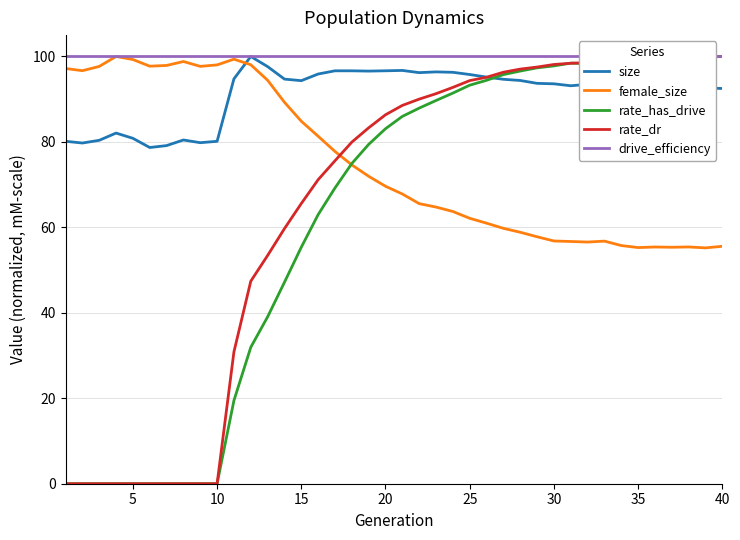

The value of rate_has_drive at 40 is 60.0. True or false?

False